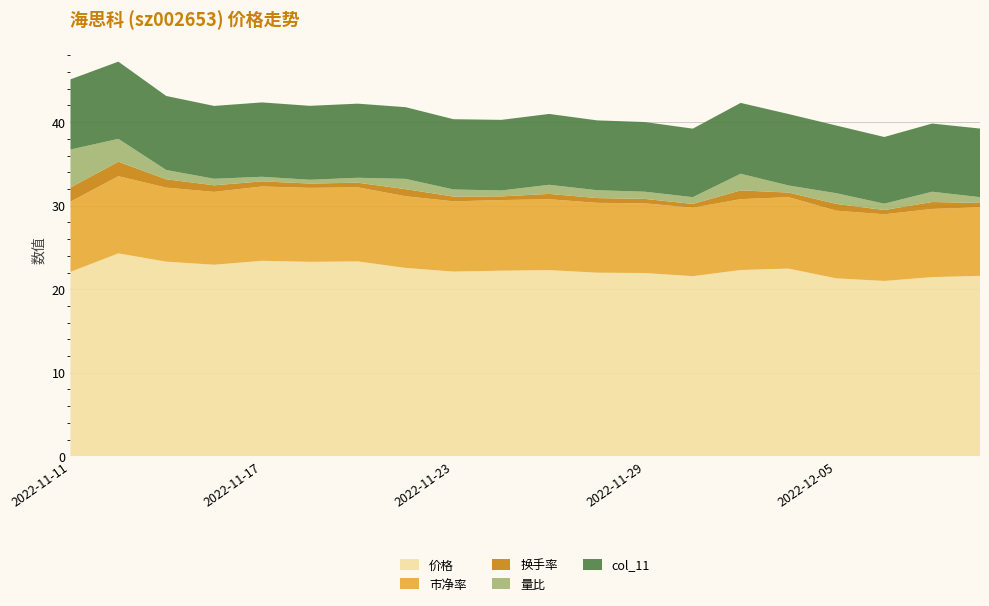

Reading left to right, transcribe all the data shown in this chart.

价格: 22.1	24.3	23.3	22.9	23.4	23.3	23.3	22.6	22.1	22.2	22.3	22.0	21.9	21.6	22.3	22.5	21.3	21.0	21.4	21.6
市净率: 8.4	9.2	8.9	8.7	8.9	8.8	8.9	8.6	8.4	8.4	8.5	8.4	8.3	8.2	8.5	8.6	8.1	8.0	8.2	8.2
换手率: 1.7	1.7	1.0	0.8	0.6	0.5	0.6	0.8	0.6	0.4	0.6	0.6	0.5	0.5	1.1	0.6	0.8	0.5	0.8	0.5
量比: 4.5	2.7	1.1	0.8	0.6	0.5	0.6	1.2	0.8	0.7	1.1	0.9	0.9	0.8	2.0	0.8	1.3	0.8	1.2	0.7
col_11: 8.4	9.2	8.9	8.7	8.9	8.8	8.9	8.6	8.4	8.4	8.5	8.4	8.3	8.2	8.5	8.6	8.1	8.0	8.2	8.2